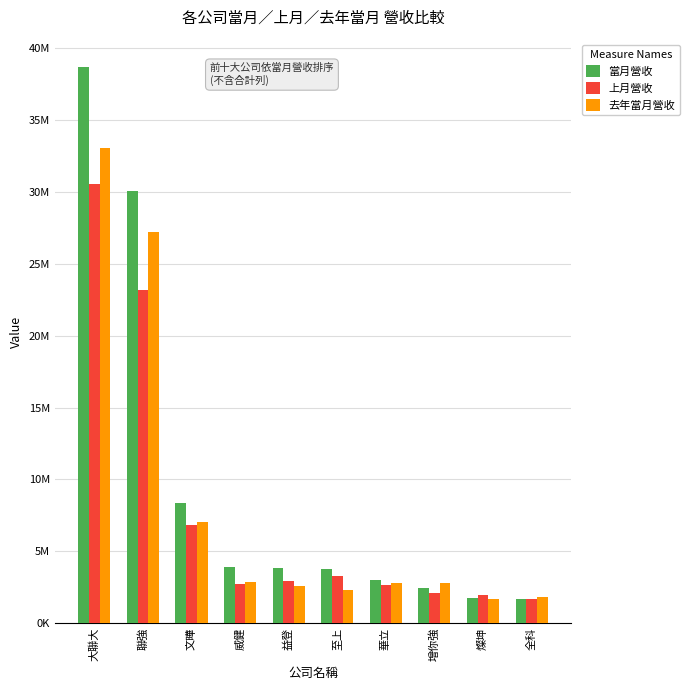

Are the bars horizontal?

No